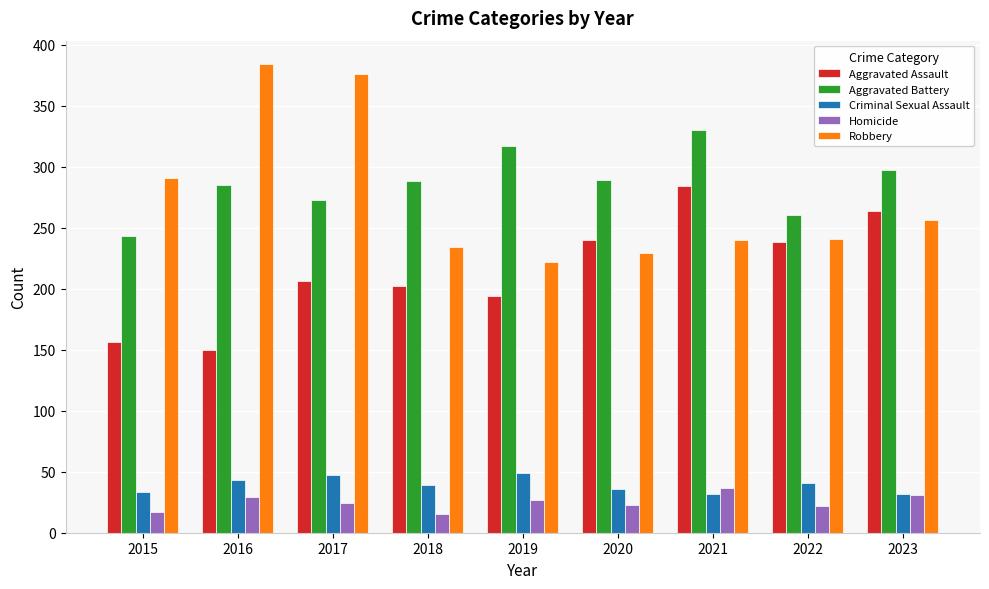

What is the maximum value shown in the chart?

384